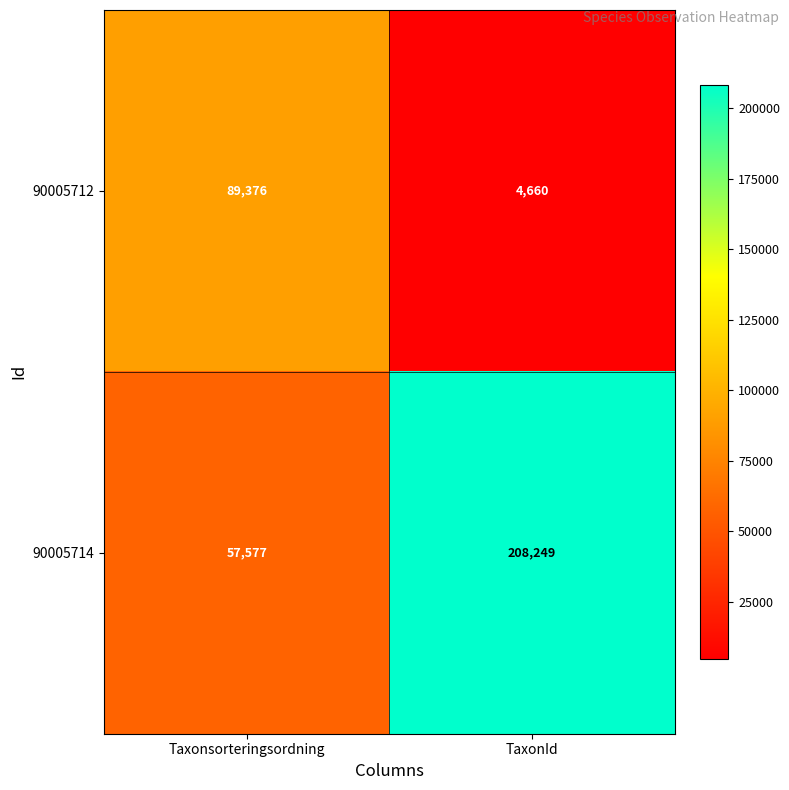

At which label is 90005714 closest to 132913?

Taxonsorteringsordning